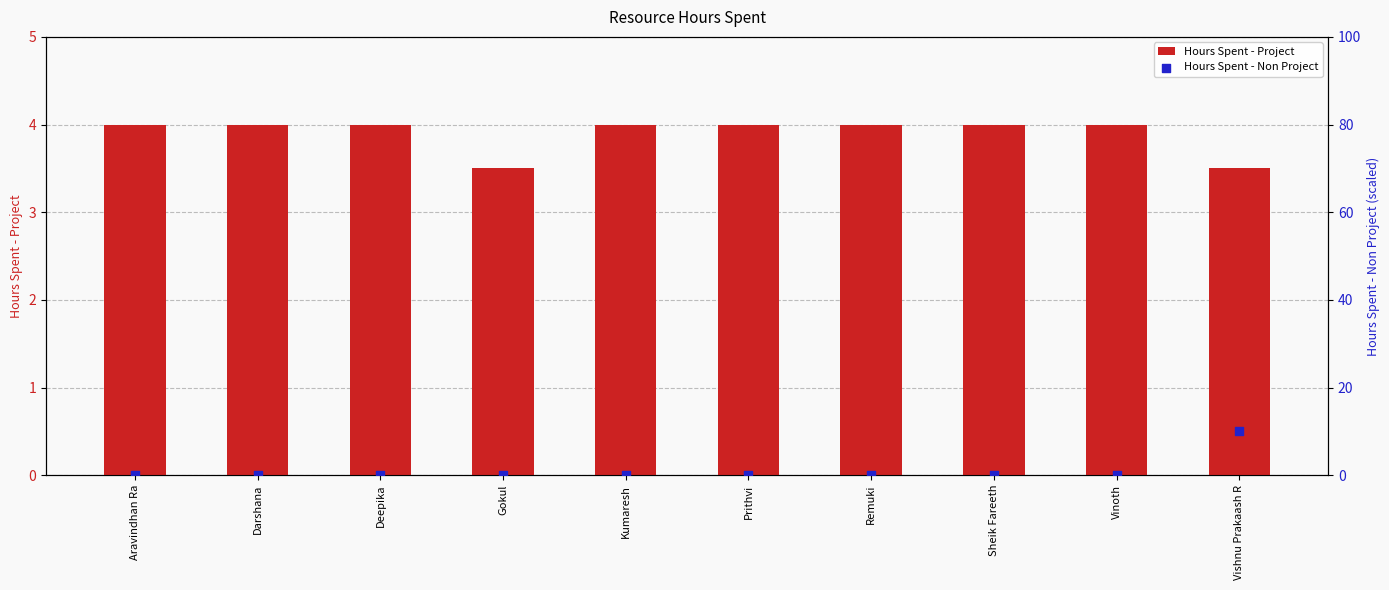

Which series contains the highest Y value?

Hours Spent - Non Project